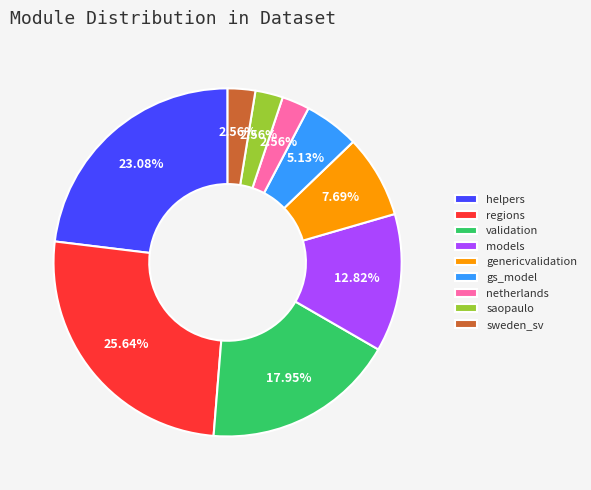

What percentage do regions and netherlands together represent?

28.2%